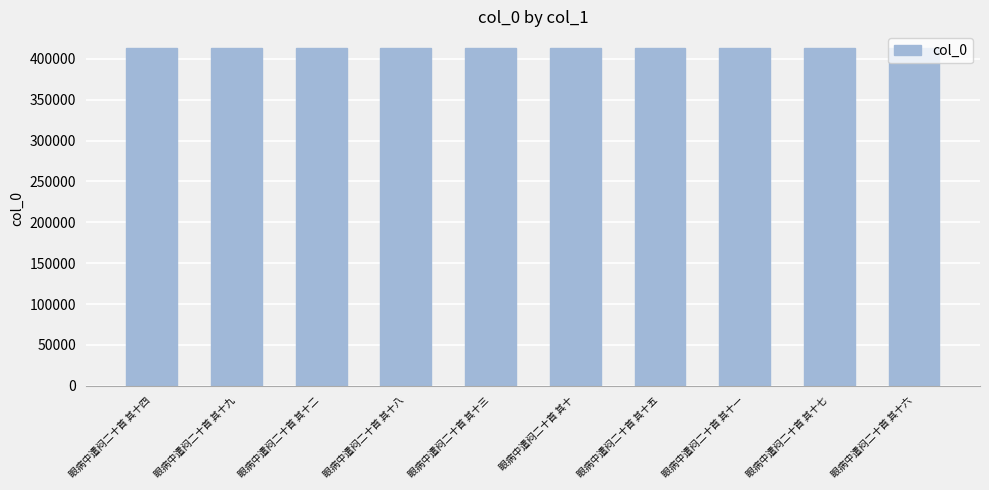

What is the ratio of the value at 眼病中遣闷二十首 其十五 to the value at 眼病中遣闷二十首 其十八?

1.0